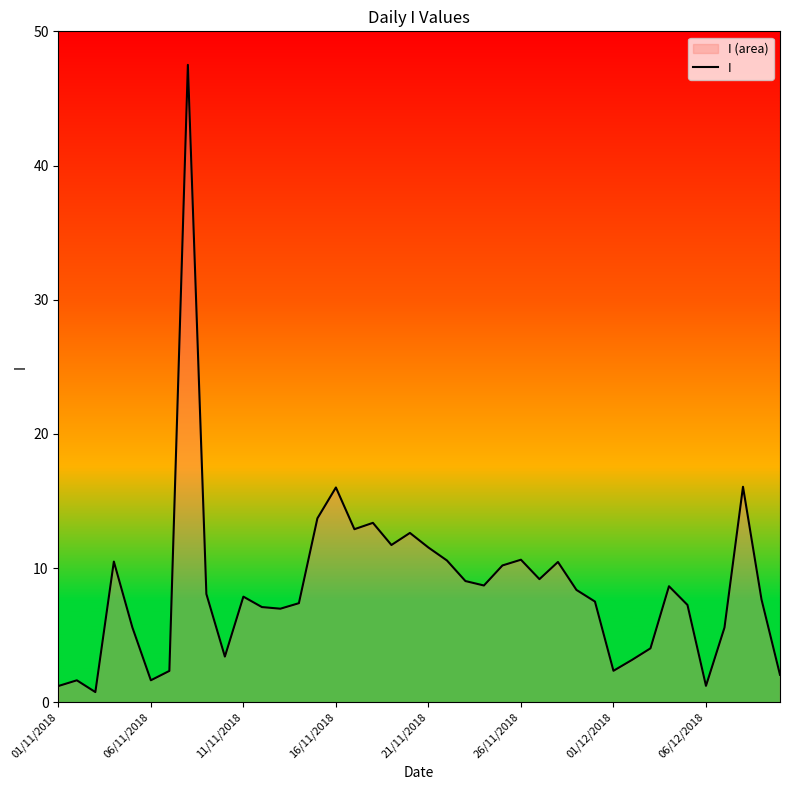

The chart shows a value of 3.1 at 26/11/2018. True or false?

False